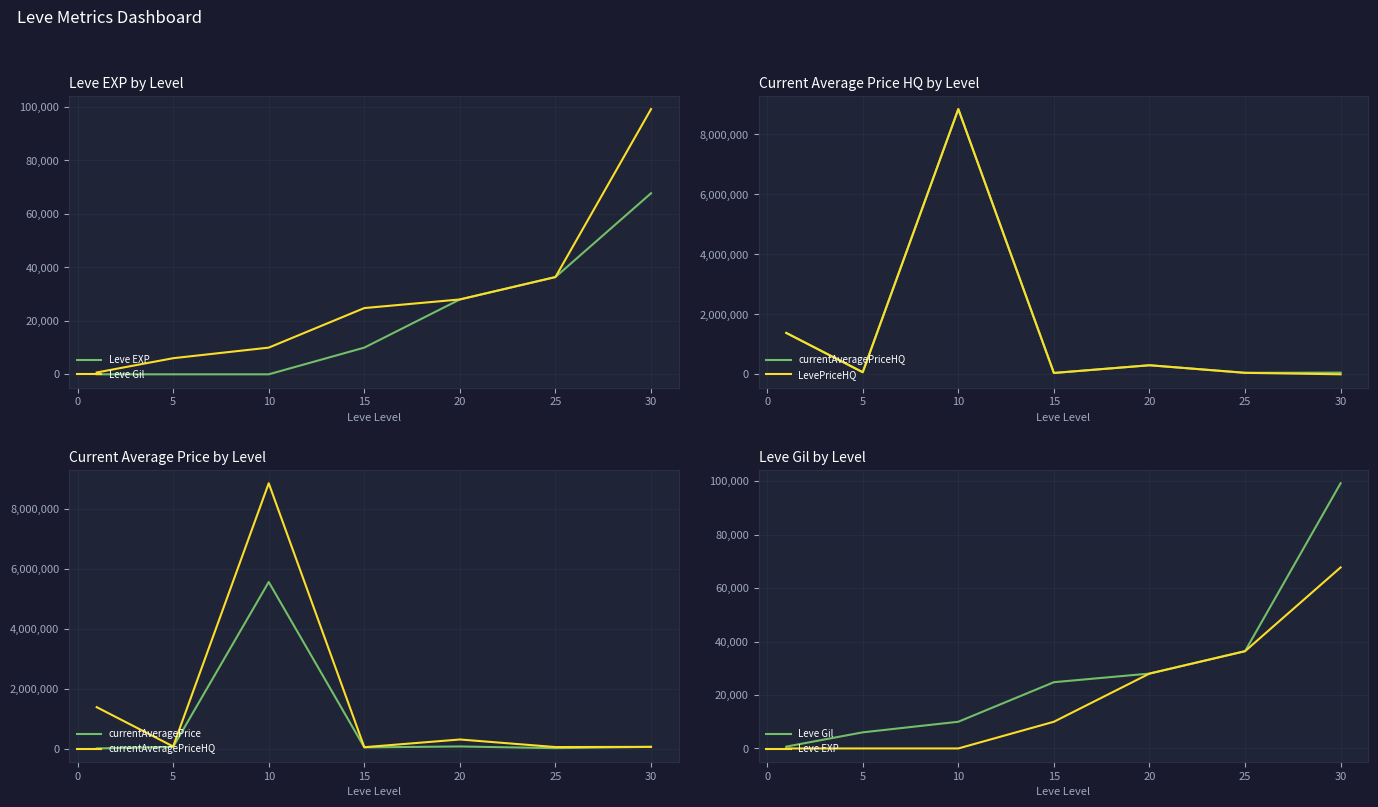

How many values in LevePriceHQ are above zero?

6